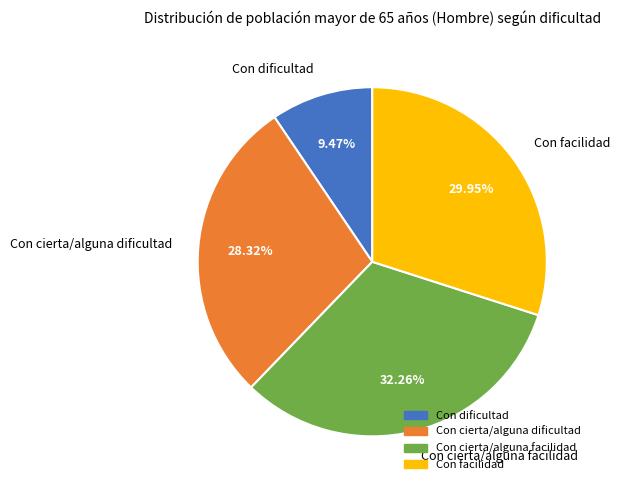

Does Con dificultad represent more than half of the total?

No